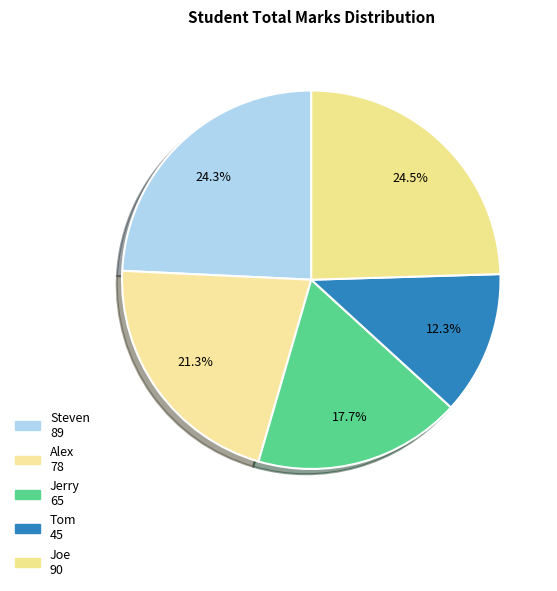

How much of the chart is everything except Alex?

78.7%